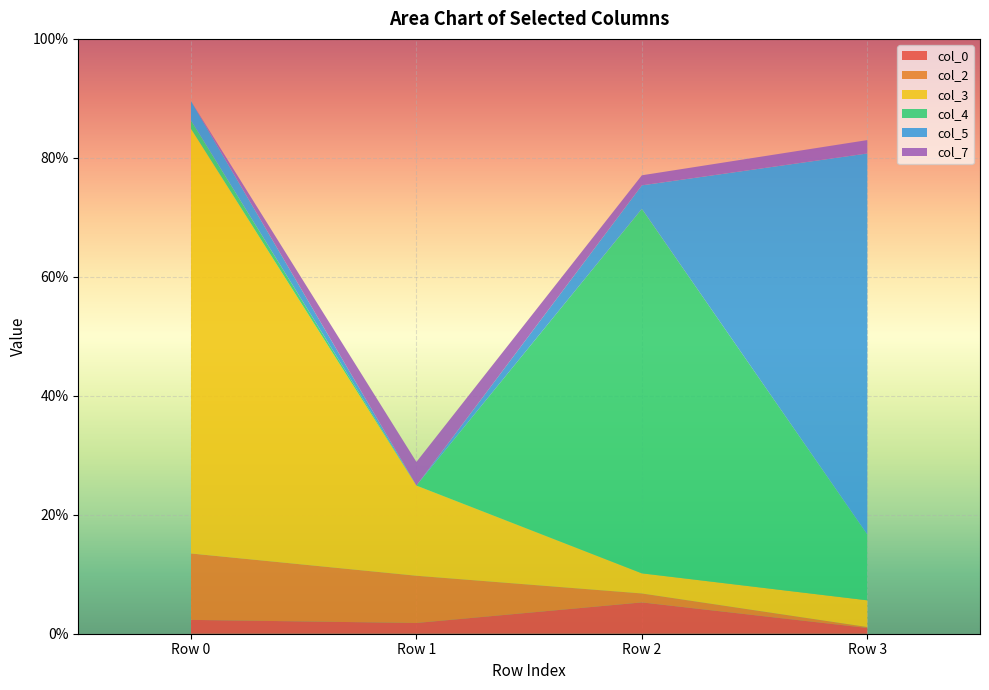

Reading left to right, list all the values displayed in this chart.

col_0: Row 0=0.0	Row 1=0.0	Row 2=0.1	Row 3=0.0
col_2: Row 0=0.1	Row 1=0.1	Row 2=0.0	Row 3=0.0
col_3: Row 0=0.7	Row 1=0.2	Row 2=0.0	Row 3=0.0
col_4: Row 0=0.0	Row 1=0.0	Row 2=0.6	Row 3=0.1
col_5: Row 0=0.0	Row 1=0.0	Row 2=0.0	Row 3=0.6
col_7: Row 0=0.0	Row 1=0.0	Row 2=0.0	Row 3=0.0